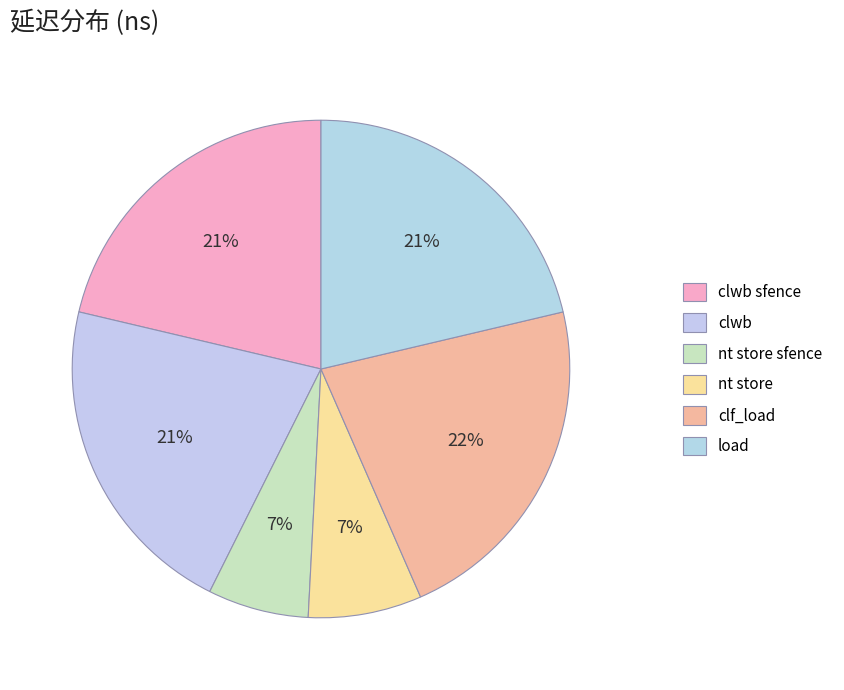

Which category has the biggest portion of the pie?

clf_load